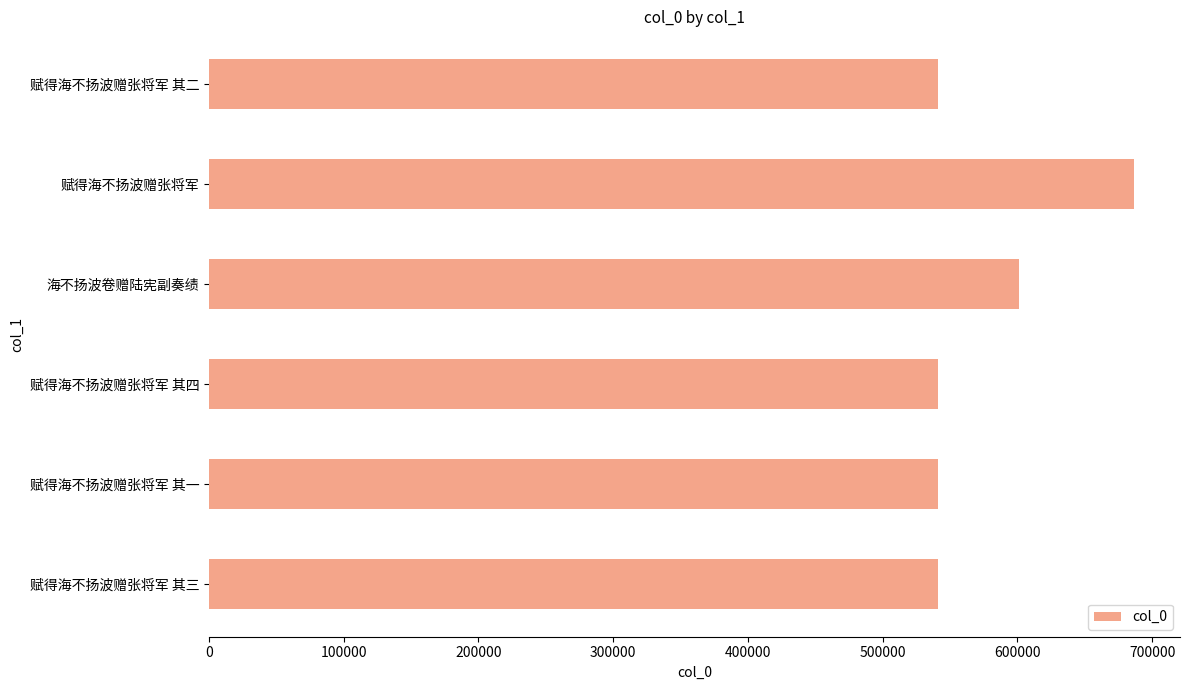

What is the difference between the values at 赋得海不扬波赠张将军 其四 and 海不扬波卷赠陆宪副奏绩?

59433